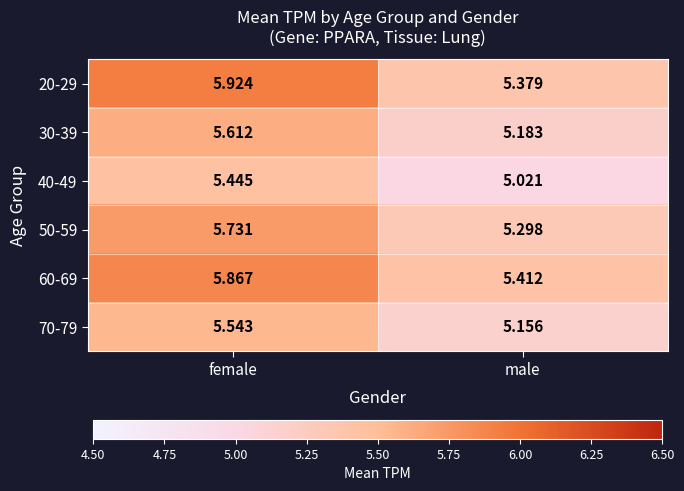

What is the total value across all series at male?

31.4